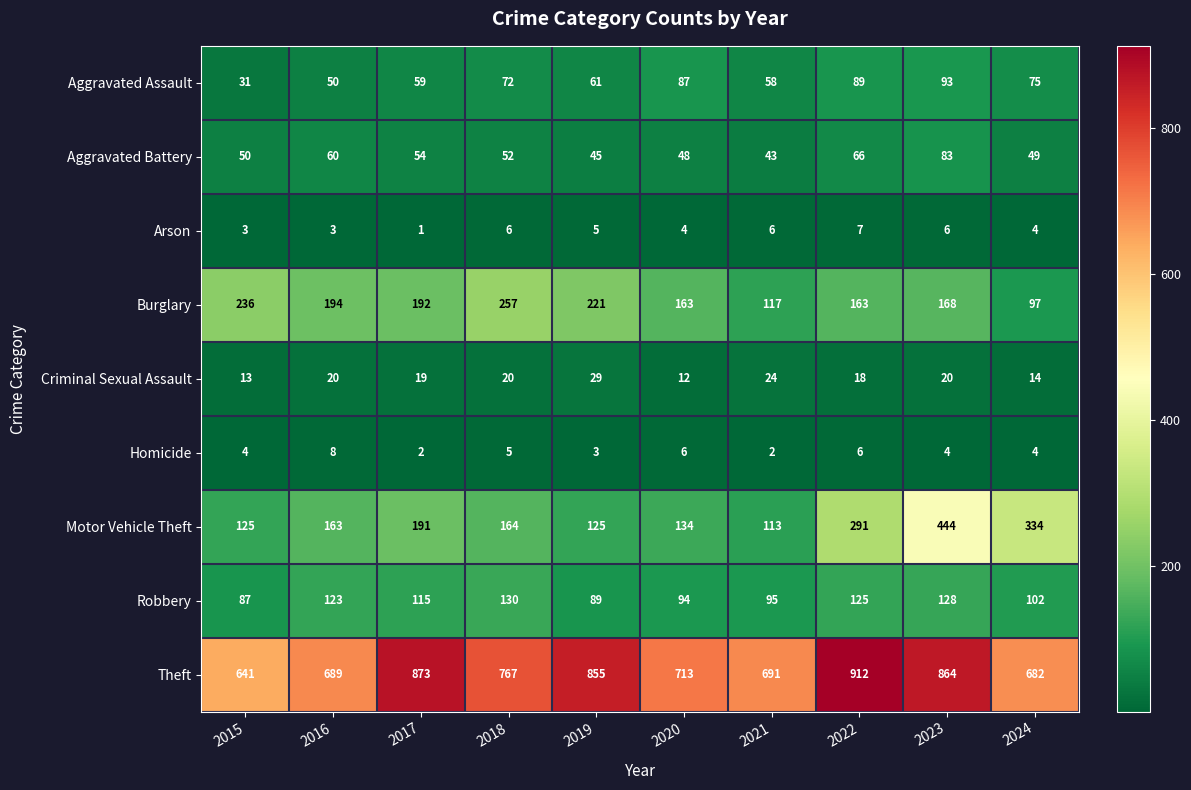

What is the difference between the highest and lowest values at 2018?

762